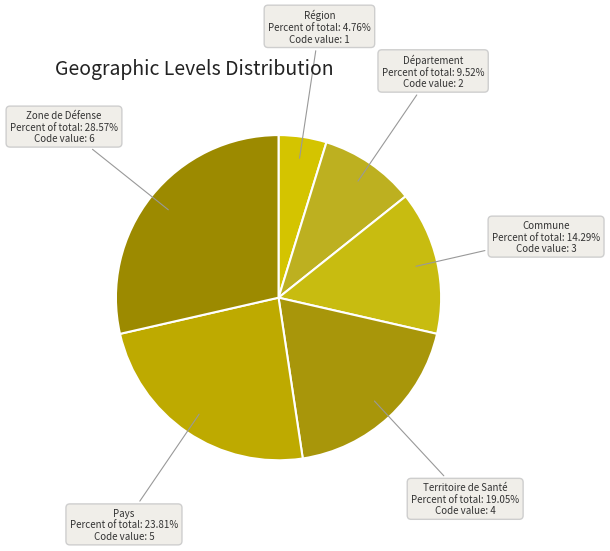

Which category has the smallest portion of the pie?

Région